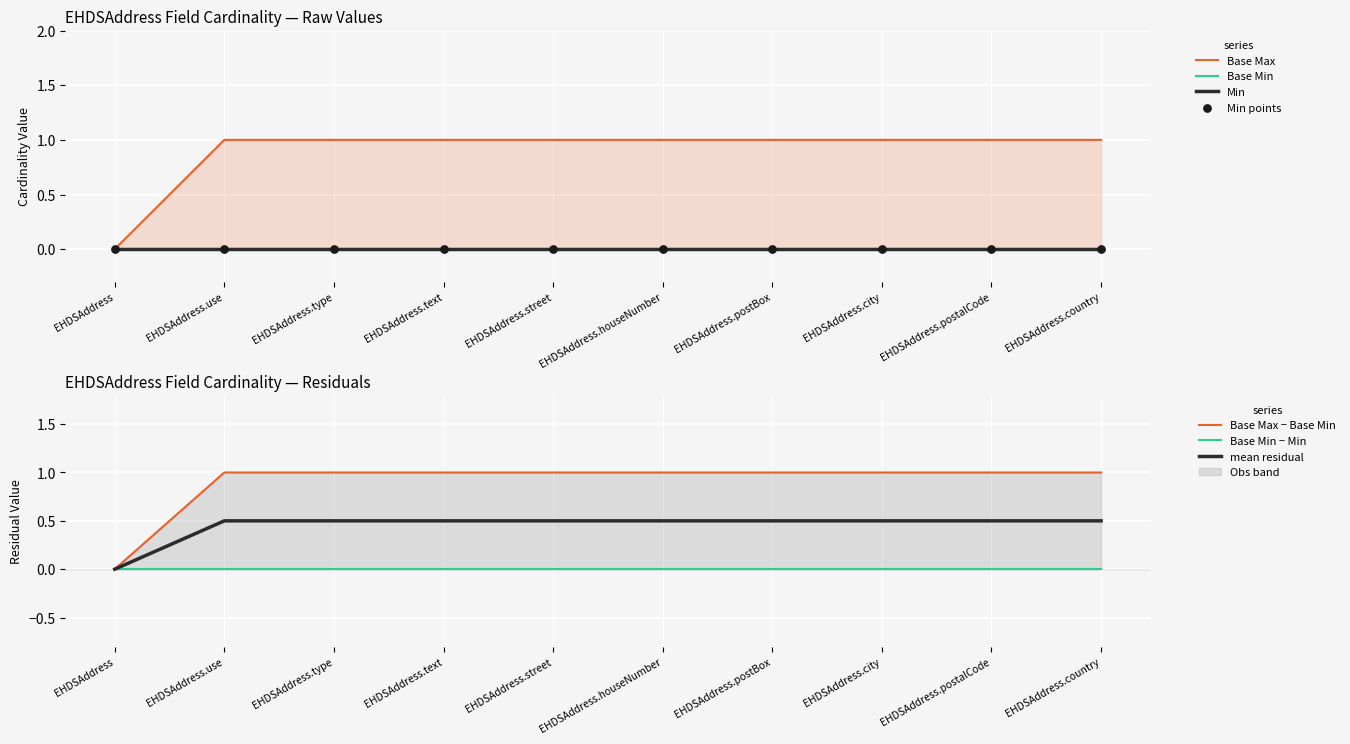

Which series contains the highest Y value?

Base Max